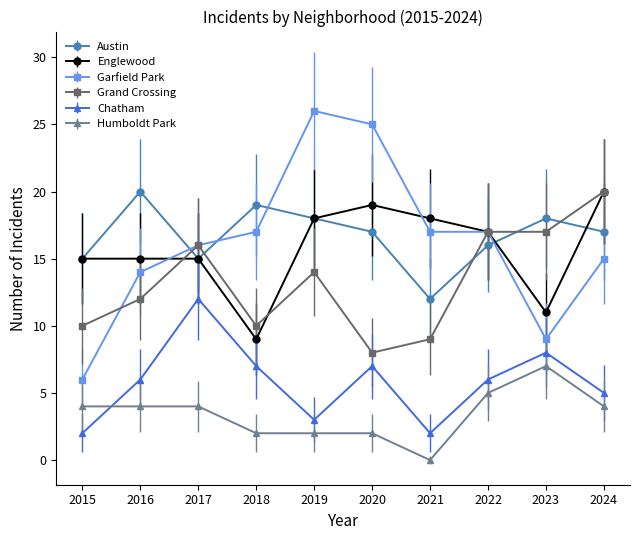

Does the chart have visible grid lines?

No